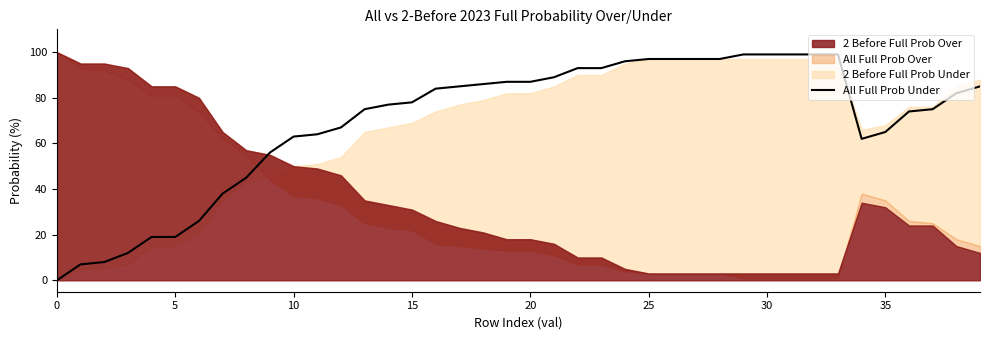

Which has a higher value, 25 or 20?

25